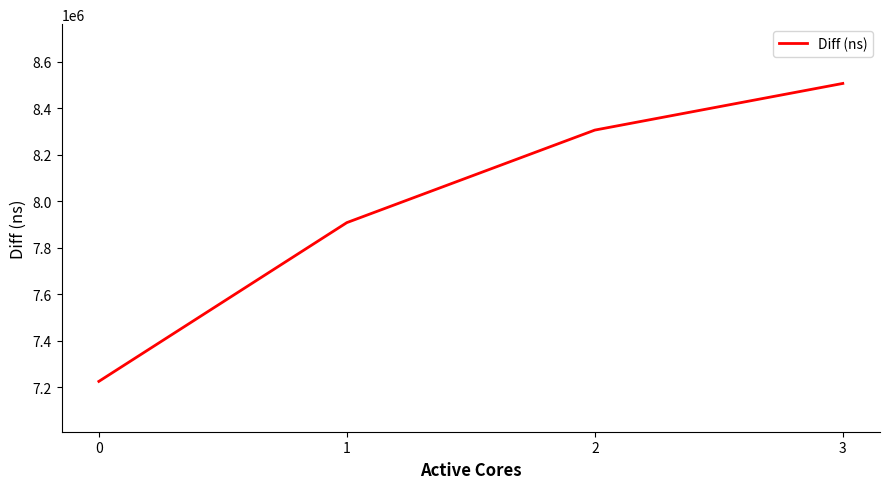

Reading left to right, extract all data points from this chart.

0=7224332	1=7907880	2=8306260	3=8507090